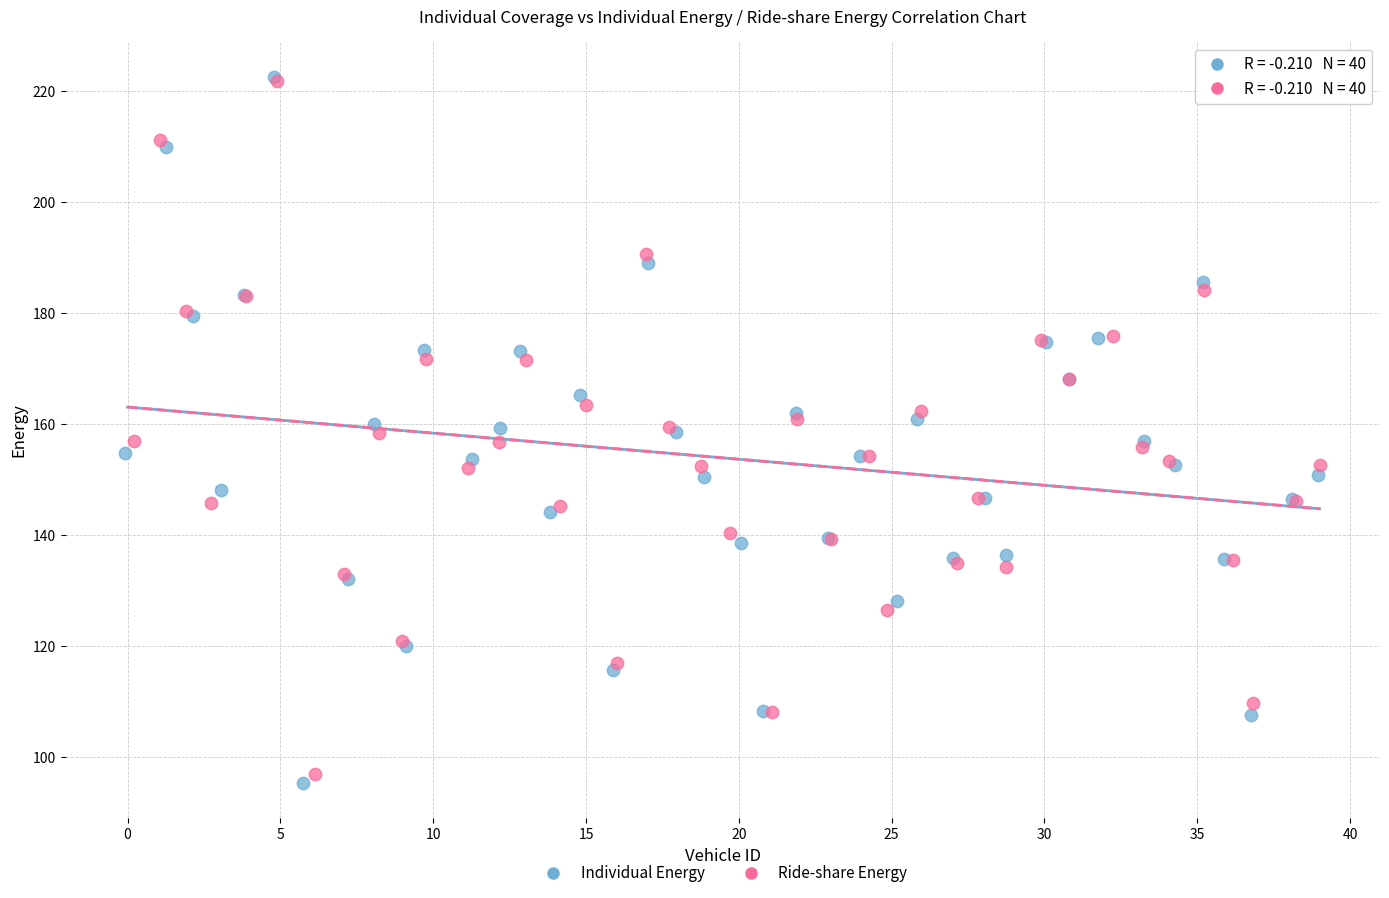

Which series has the widest spread of Y values?

Individual Energy